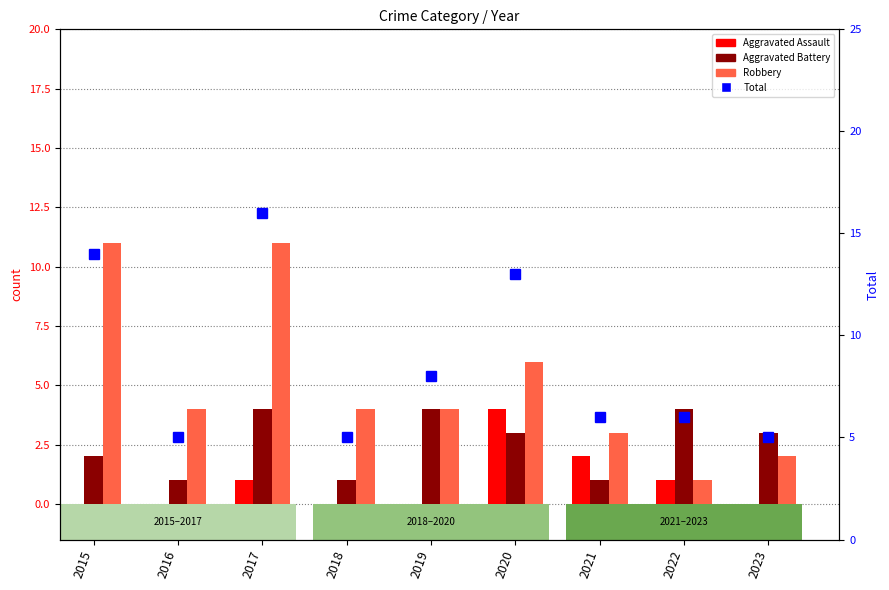

What is the greatest value displayed?

16